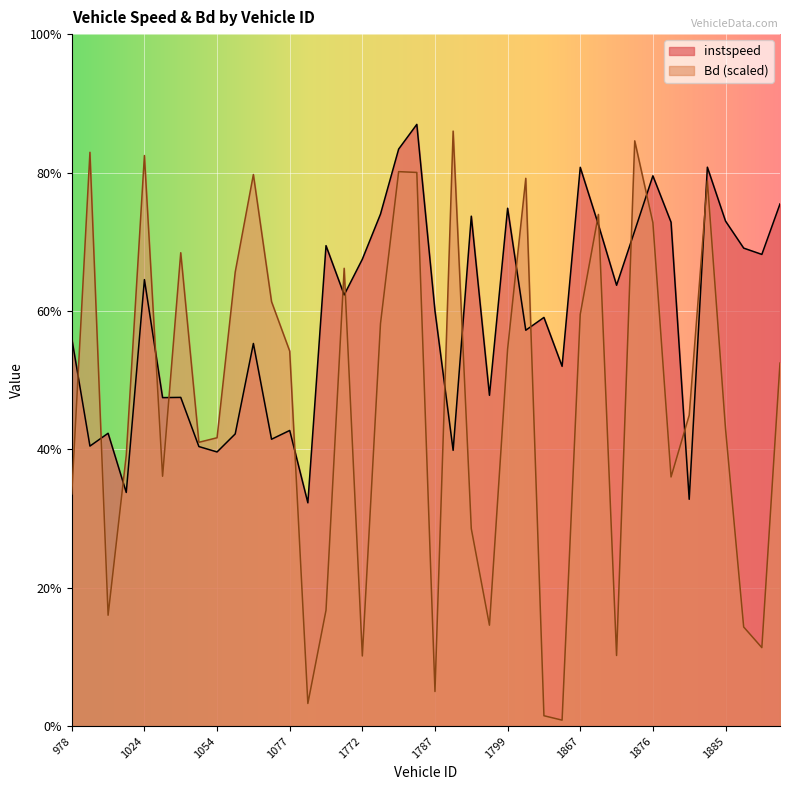

True or false: instspeed has a value of 12.4 at 1885.0.

True